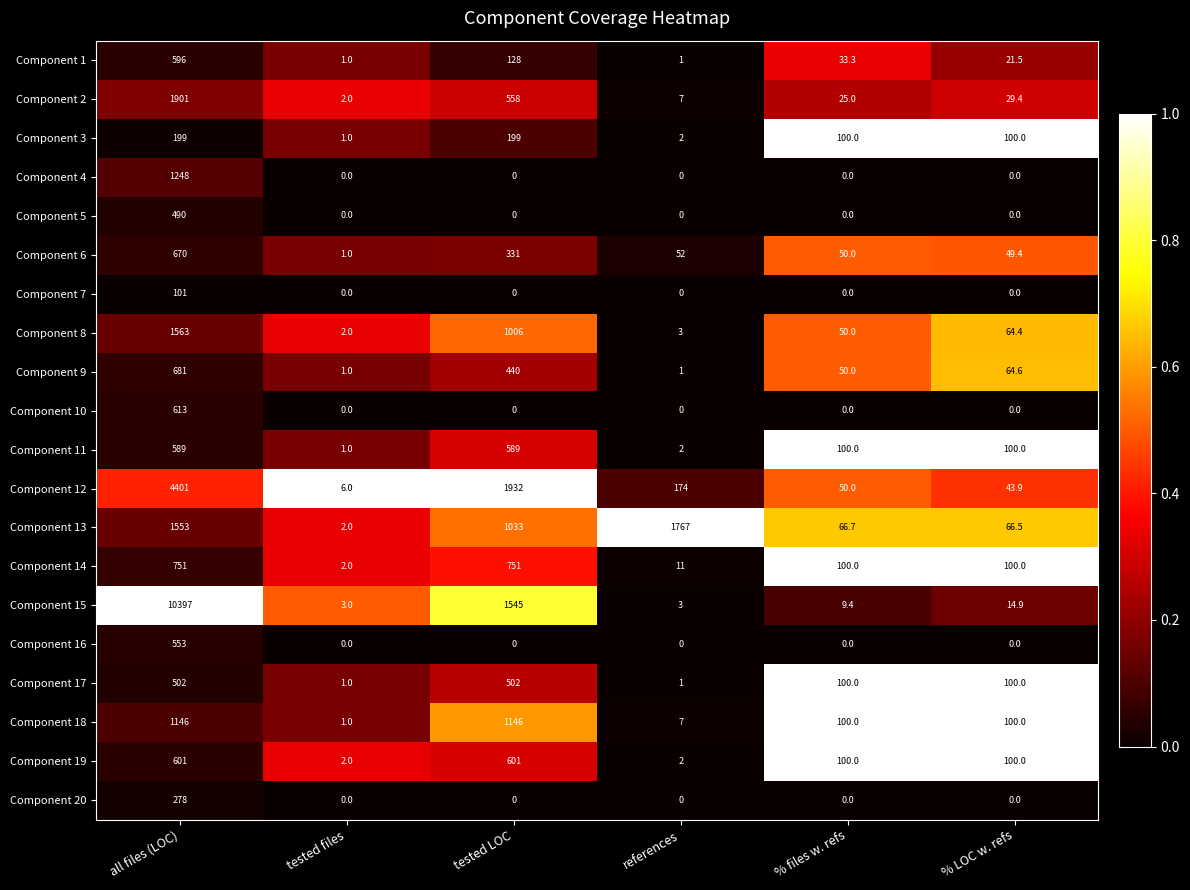

True or false: Component 7 has a value of 57.5 at % LOC w. refs.

False